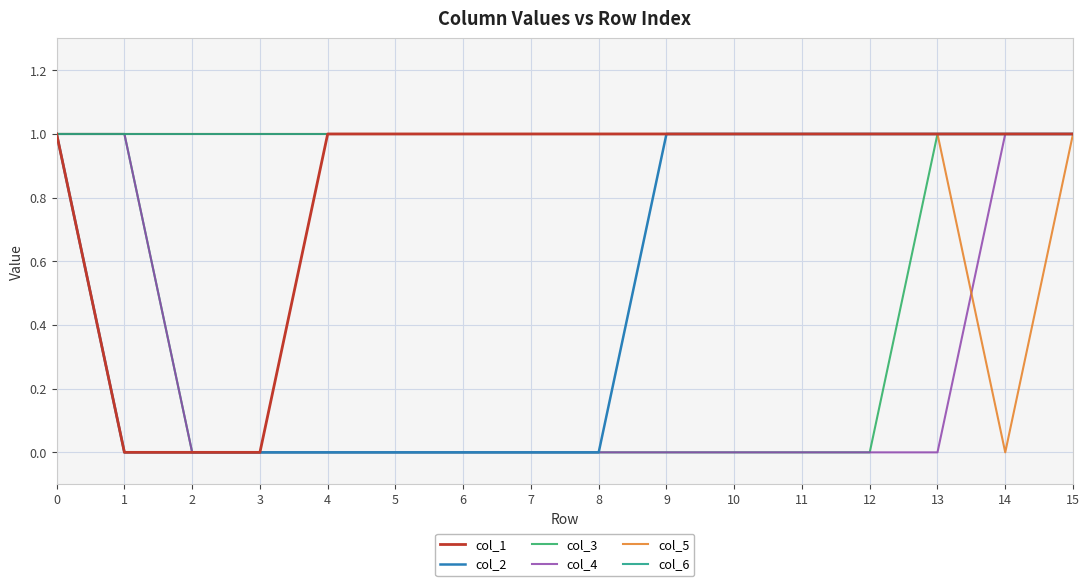

Is the value of col_6 at 10 greater than the value of col_3 at 3?

Yes